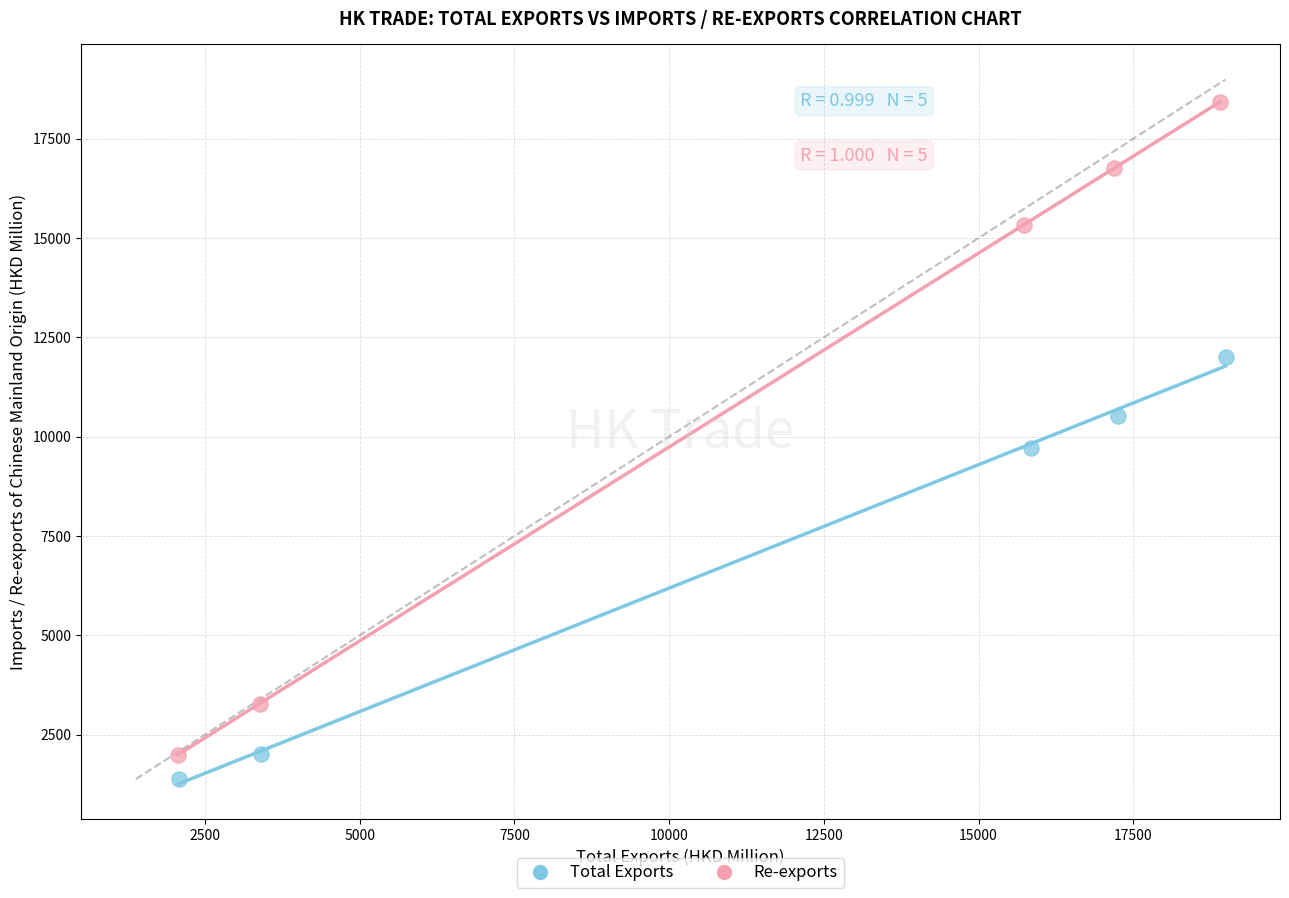

Which series reaches the minimum Y coordinate?

Total Exports